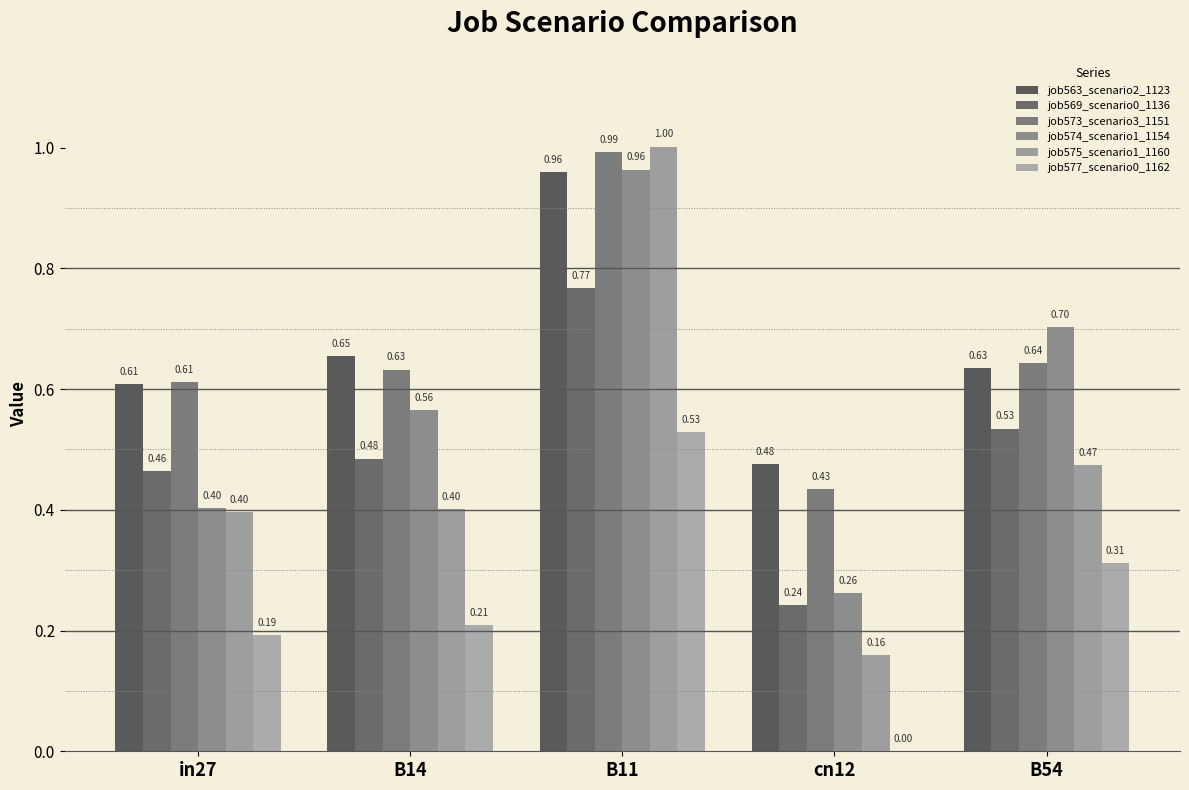

Between B11 and in27, which is larger?

B11